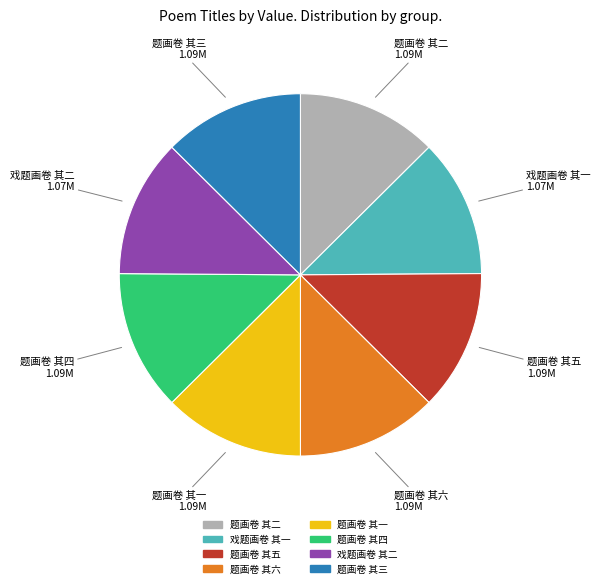

Does 戏题画卷 其二 represent more than half of the total?

No